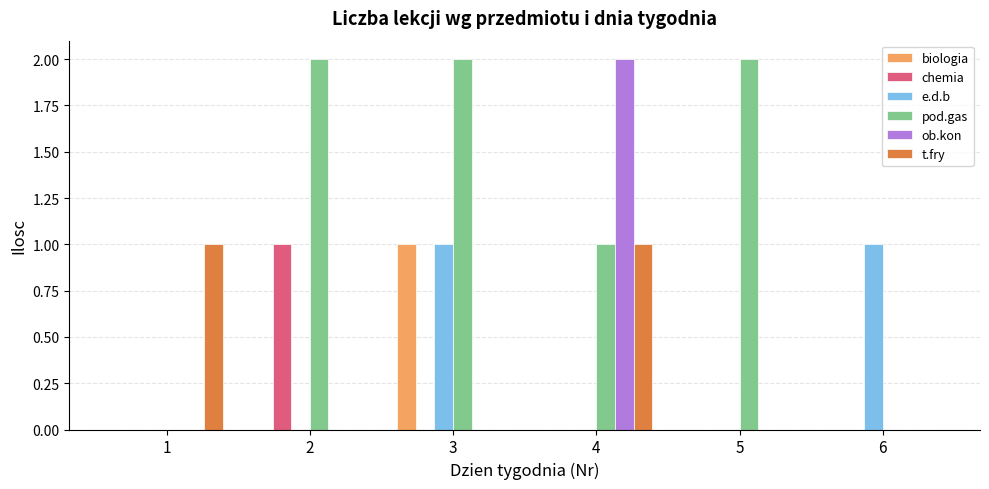

Which series has the widest spread of values?

pod.gas